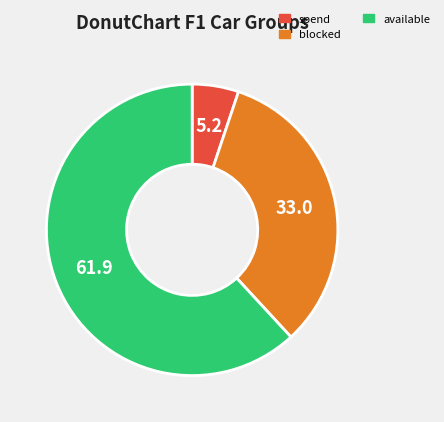

Is there any slice that represents more than half of the pie?

Yes